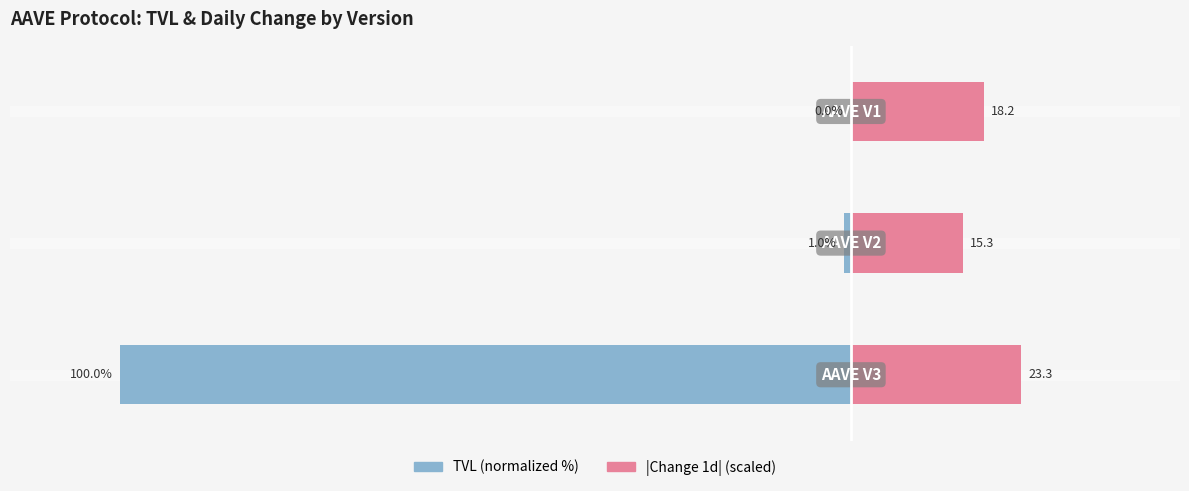

What is the difference between the maximum and minimum values in the |Change 1d| (scaled) series?

8.0